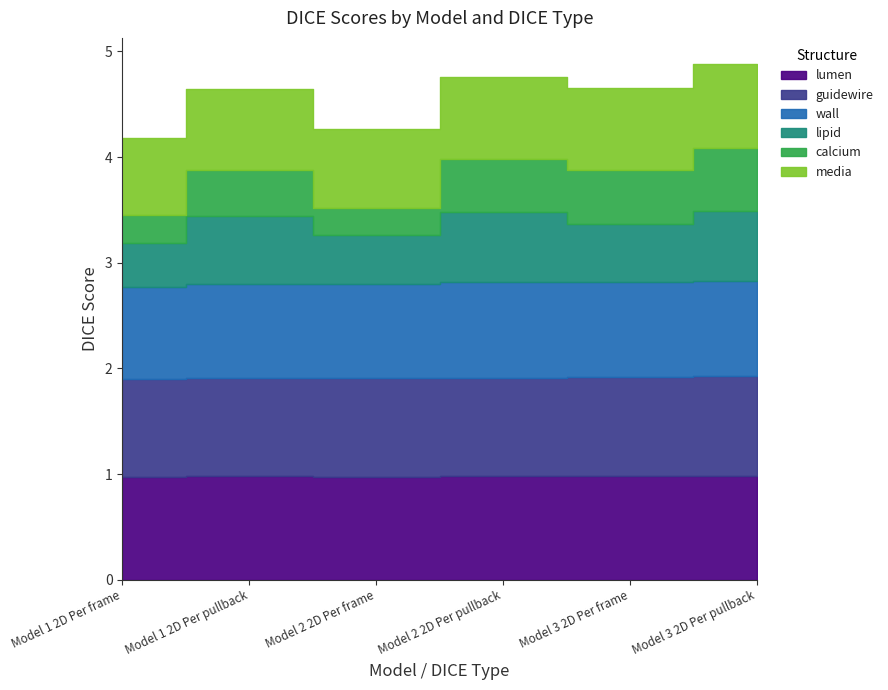

Read the lumen value at Model 3 2D Per pullback.

1.0